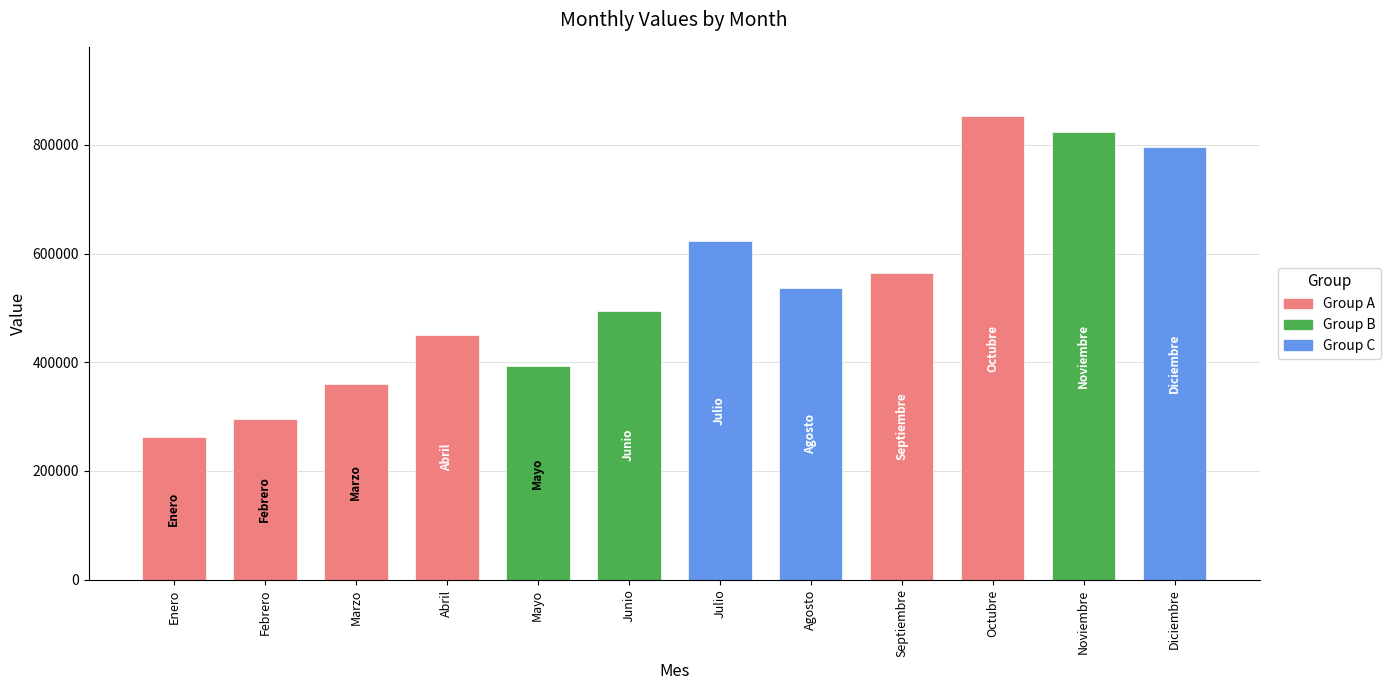

What position from the left is Abril?

4